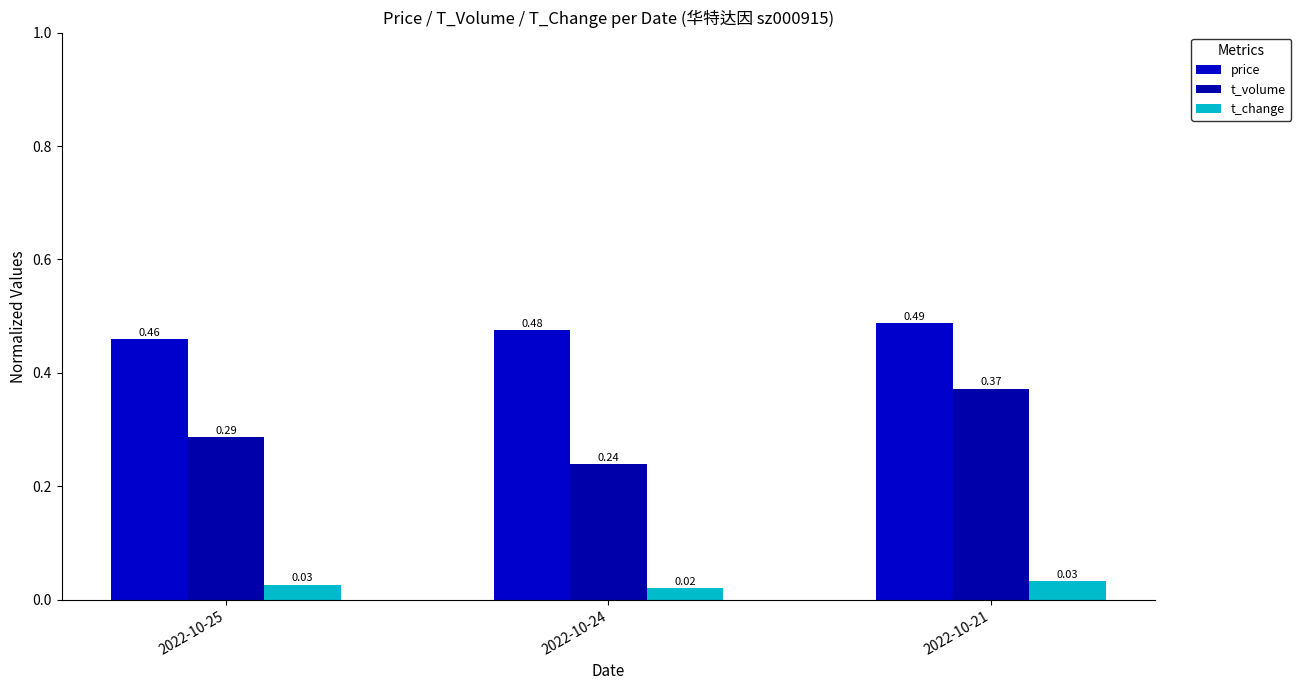

Which series has the widest spread of values?

t_volume